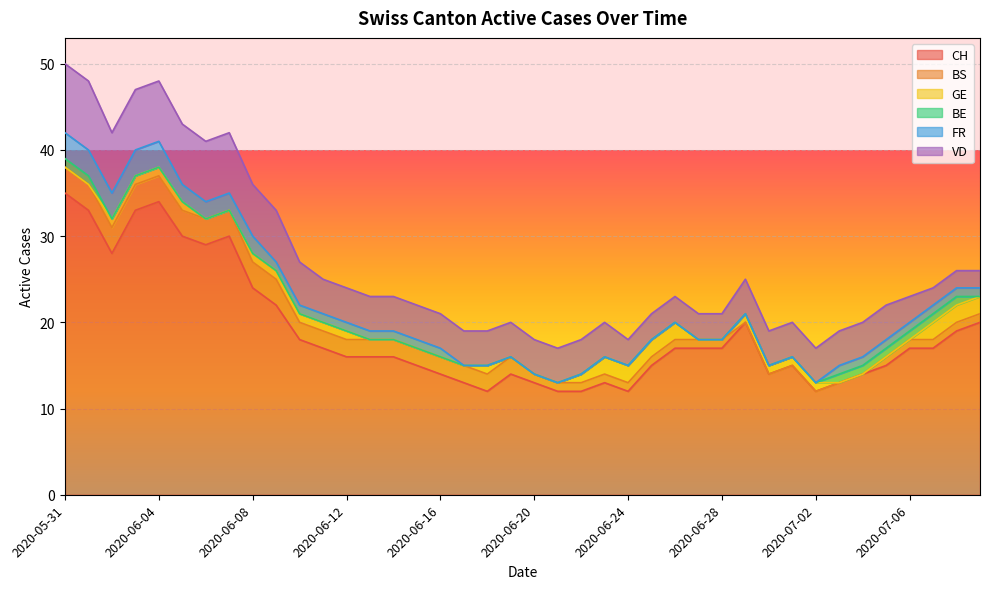

Reading left to right, list all the values displayed in this chart.

CH: 35	33	28	33	34	30	29	30	24	22	18	17	16	16	16	15	14	13	12	14	13	12	12	13	12	15	17	17	17	20	14	15	12	13	14	15	17	17	19	20
BS: 3	3	3	3	3	3	3	3	3	3	2	2	2	2	2	2	2	2	2	2	1	1	1	1	1	1	1	1	1	0	0	0	0	0	0	1	1	1	1	1
GE: 0	0	1	1	1	1	0	0	1	1	1	1	1	0	0	0	0	0	1	0	0	0	1	2	2	2	2	0	0	1	1	1	1	0	0	0	0	2	2	2
BE: 1	1	0	0	0	0	0	0	0	0	0	0	0	0	0	0	0	0	0	0	0	0	0	0	0	0	0	0	0	0	0	0	0	1	1	1	1	1	1	0
FR: 3	3	3	3	3	2	2	2	2	1	1	1	1	1	1	1	1	0	0	0	0	0	0	0	0	0	0	0	0	0	0	0	0	1	1	1	1	1	1	1
VD: 8	8	7	7	7	7	7	7	6	6	5	4	4	4	4	4	4	4	4	4	4	4	4	4	3	3	3	3	3	4	4	4	4	4	4	4	3	2	2	2